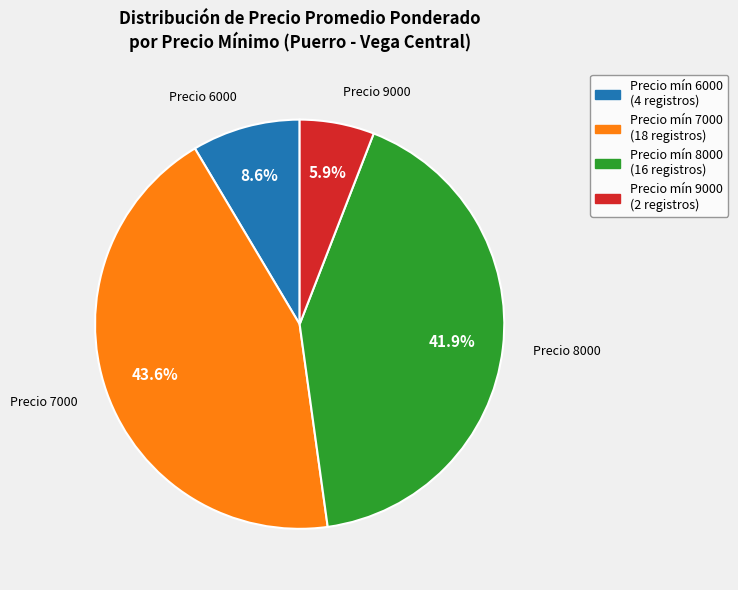

Between Precio 6000 and Precio 8000, which is larger?

Precio 8000